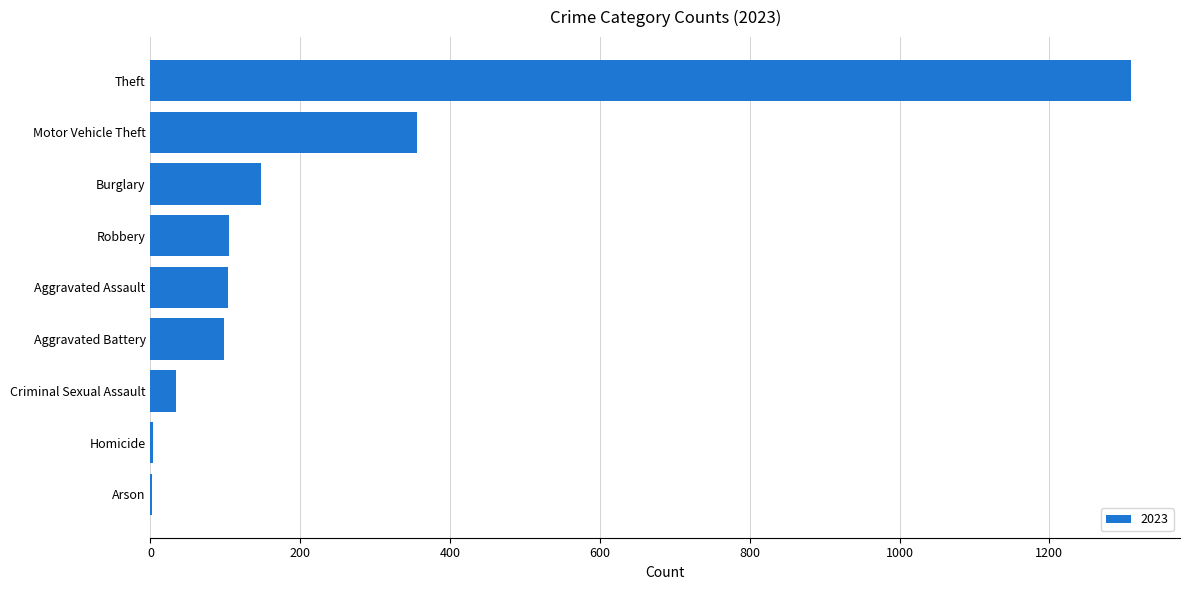

Which label corresponds to the largest value in the chart?

Theft